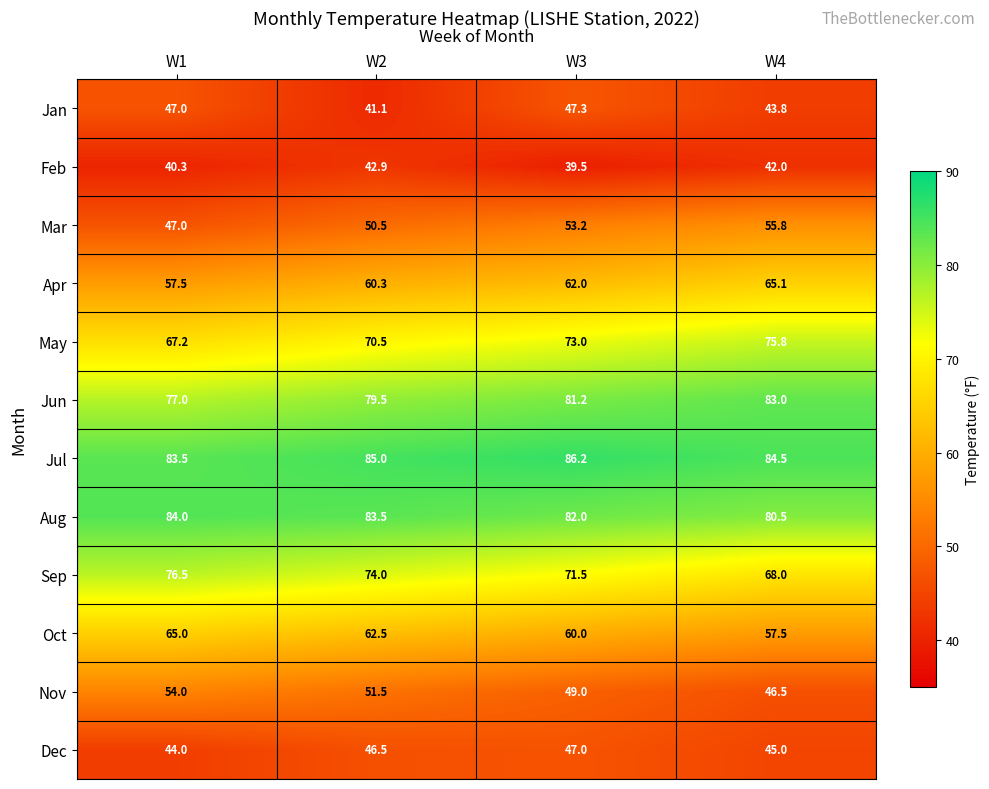

Which series has the widest spread of values?

Mar